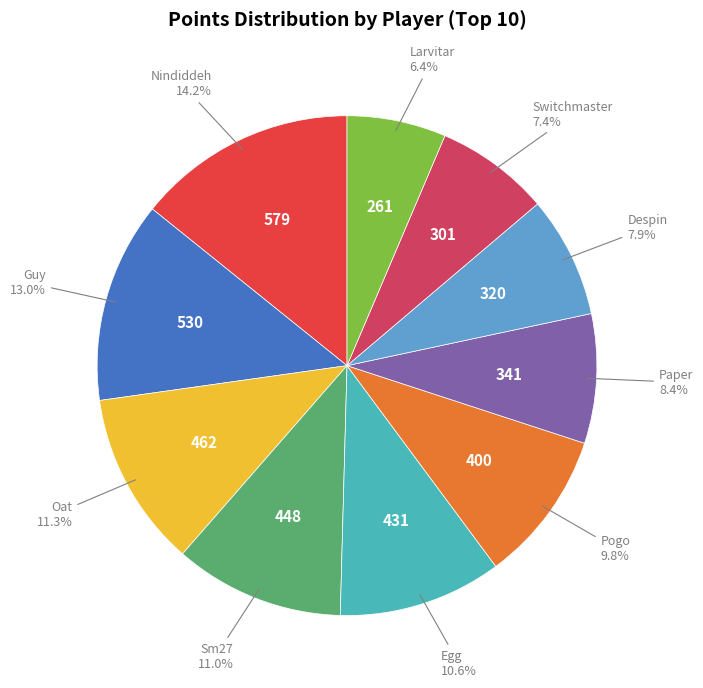

Is there a majority slice in this chart?

No